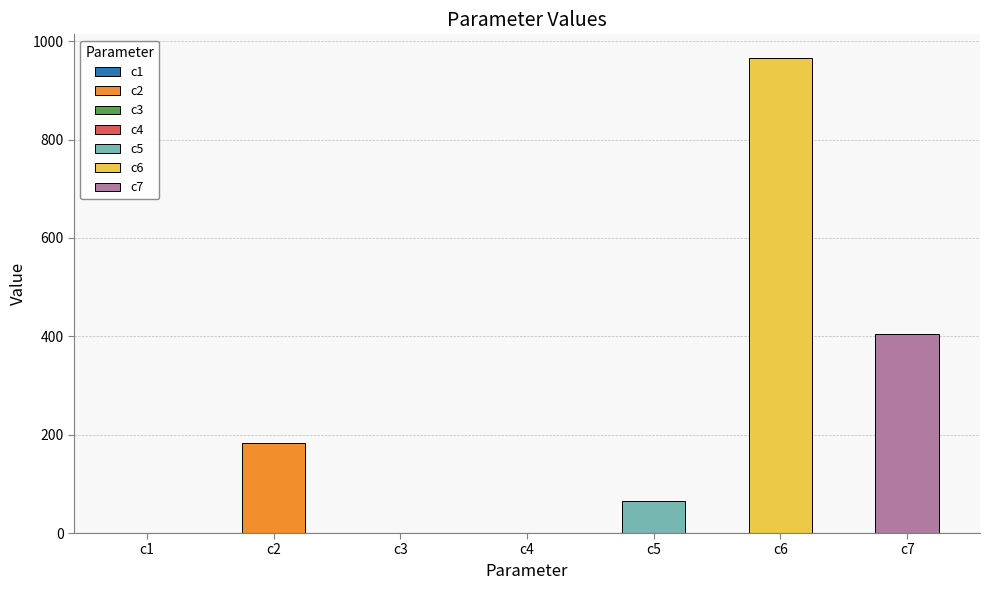

Is it true that the value at c4 is 0.5?

True